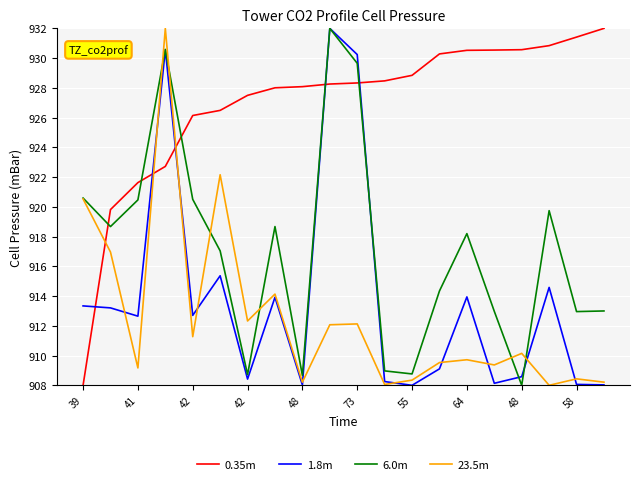

Which series has the largest total across all categories?

0.35m